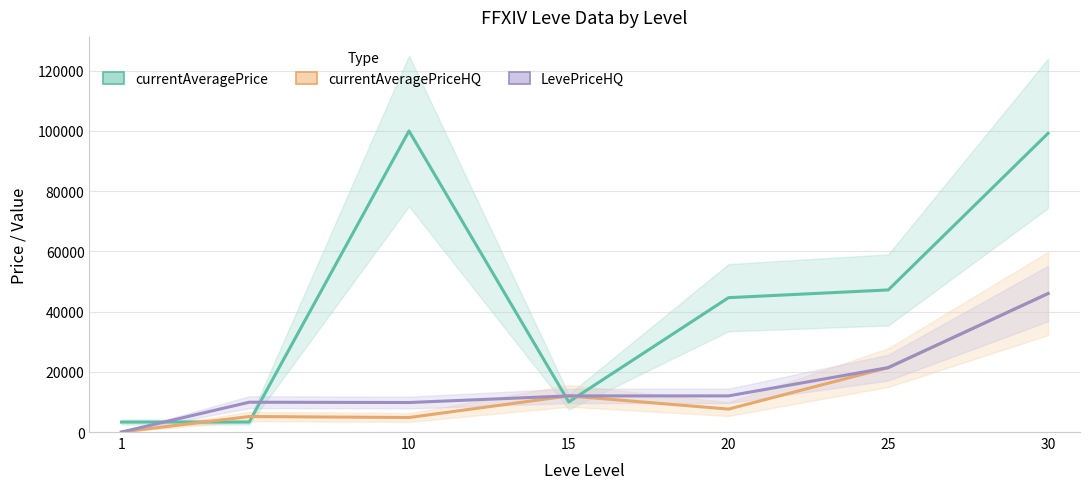

List the series in order of their peak value, highest first.

currentAveragePrice, currentAveragePriceHQ, LevePriceHQ